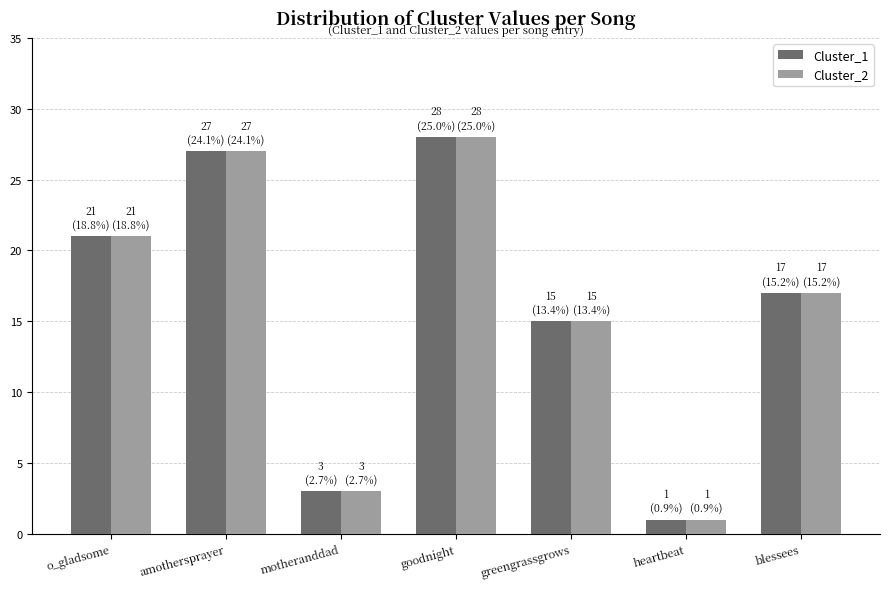

Reading left to right, what are all the values shown in this chart?

Cluster_1: 21	27	3	28	15	1	17
Cluster_2: 21	27	3	28	15	1	17